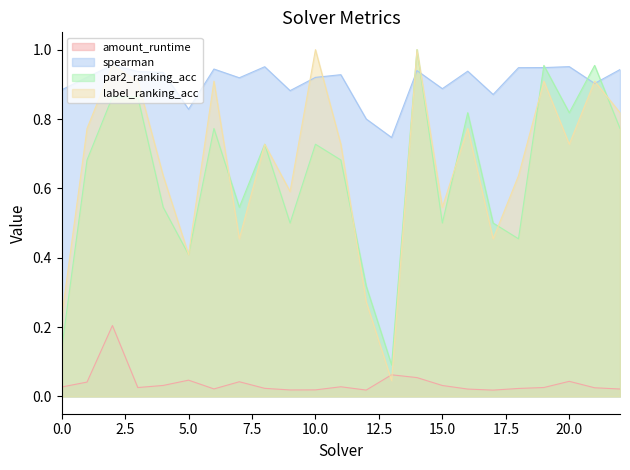

How many intersections are there between label_ranking_acc and par2_ranking_acc?

6